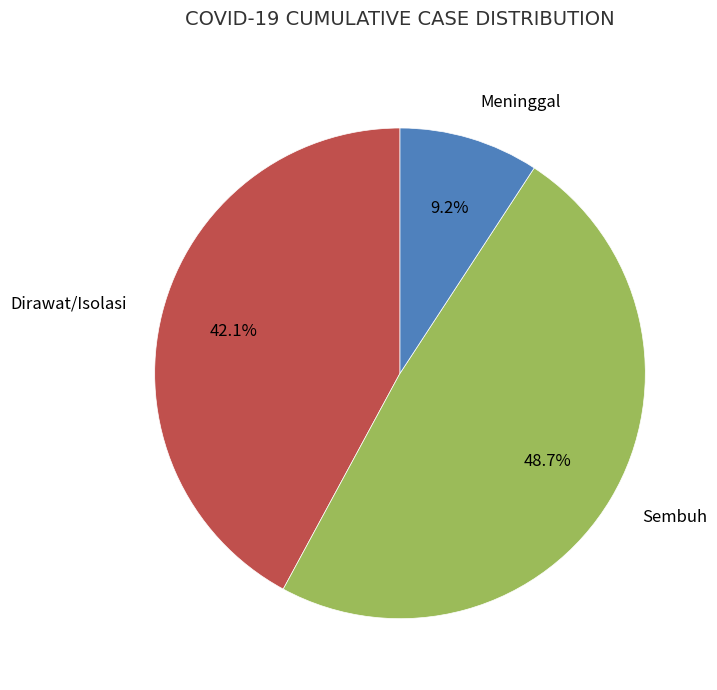

Is there any slice that represents more than half of the pie?

No